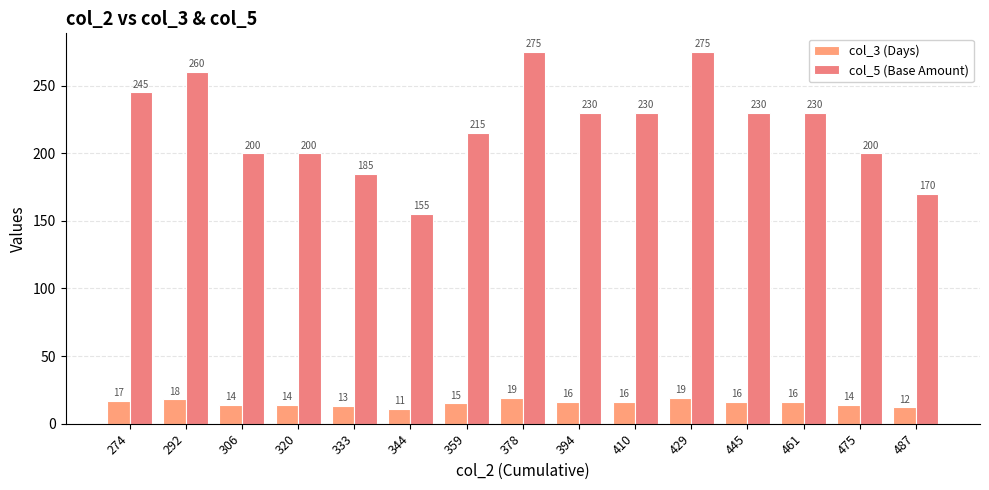

What are all the series names shown in the legend?

col_3 (Days), col_5 (Base Amount)